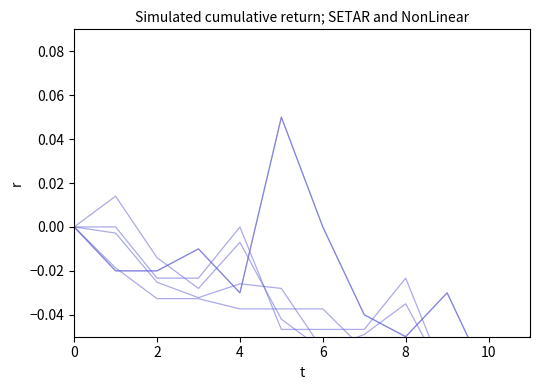

What is the sum of the Crashs values at 4 and 9?

-0.1